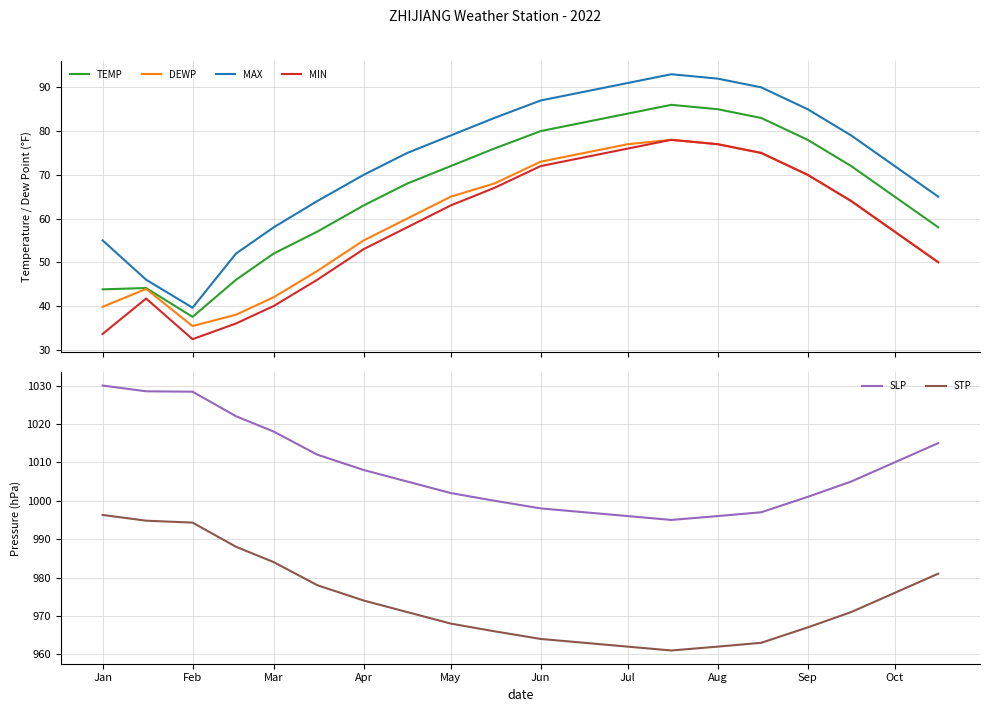

What is the sum of all DEWP values?

1191.1